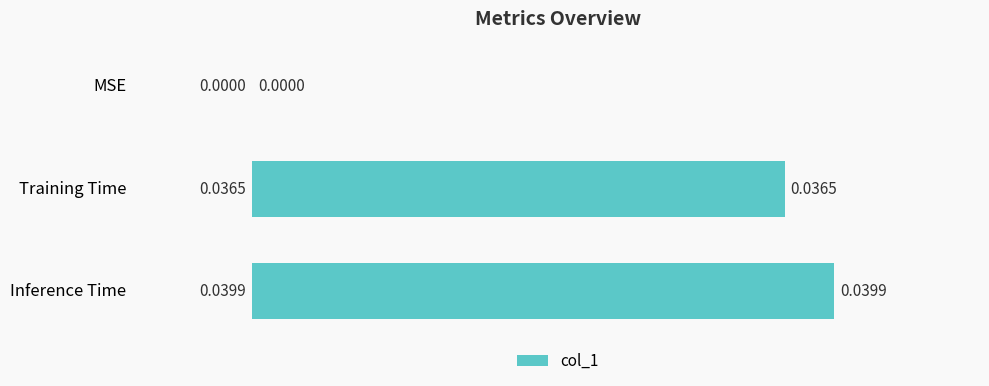

At which label is the value closest to 0?

MSE